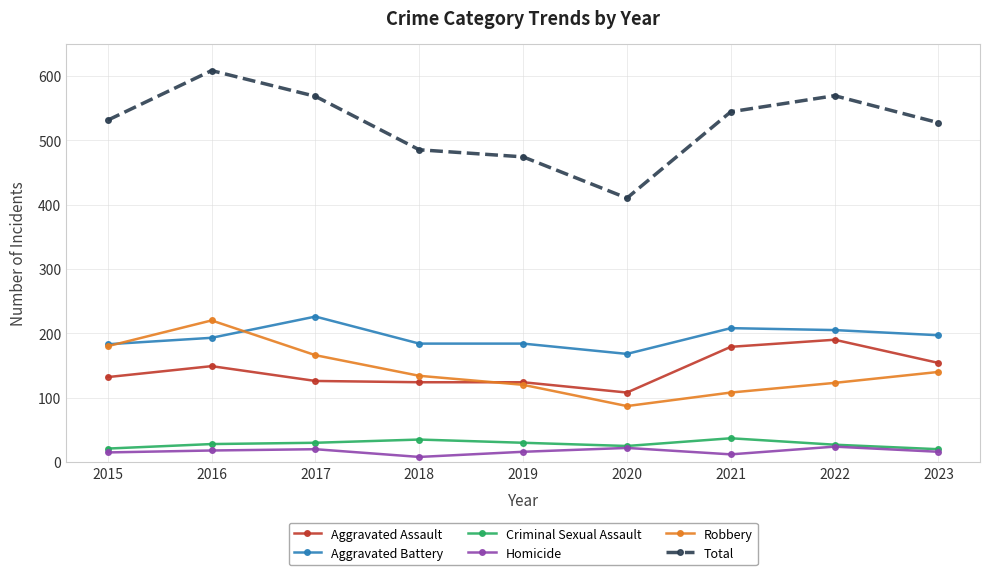

At which label does Total reach its peak?

2016